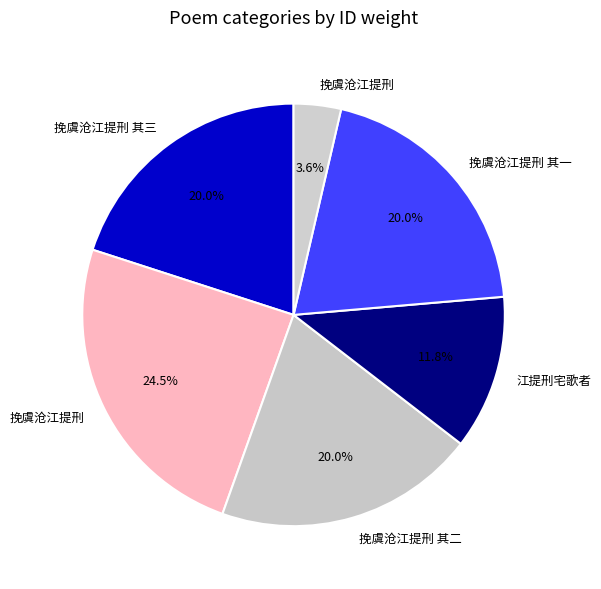

How many segments does this pie chart have?

6